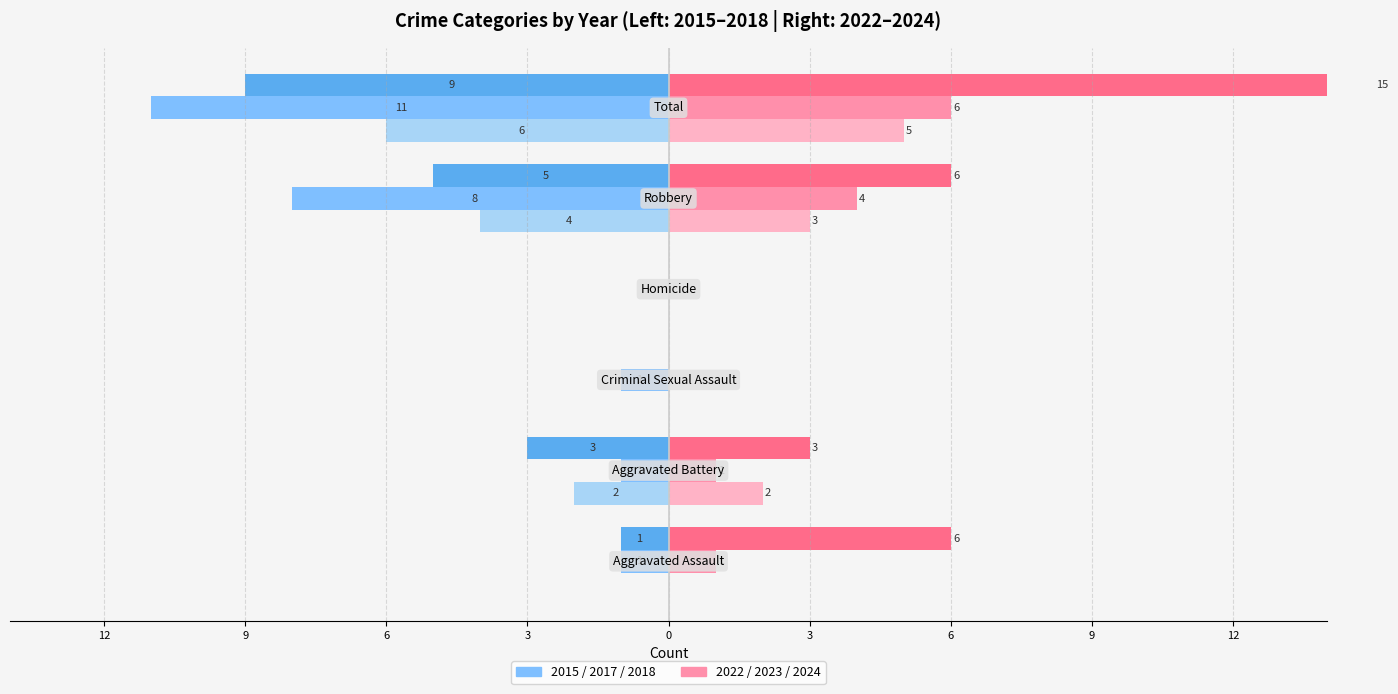

The 2023 (right) series shows 0 at 9. True or false?

False